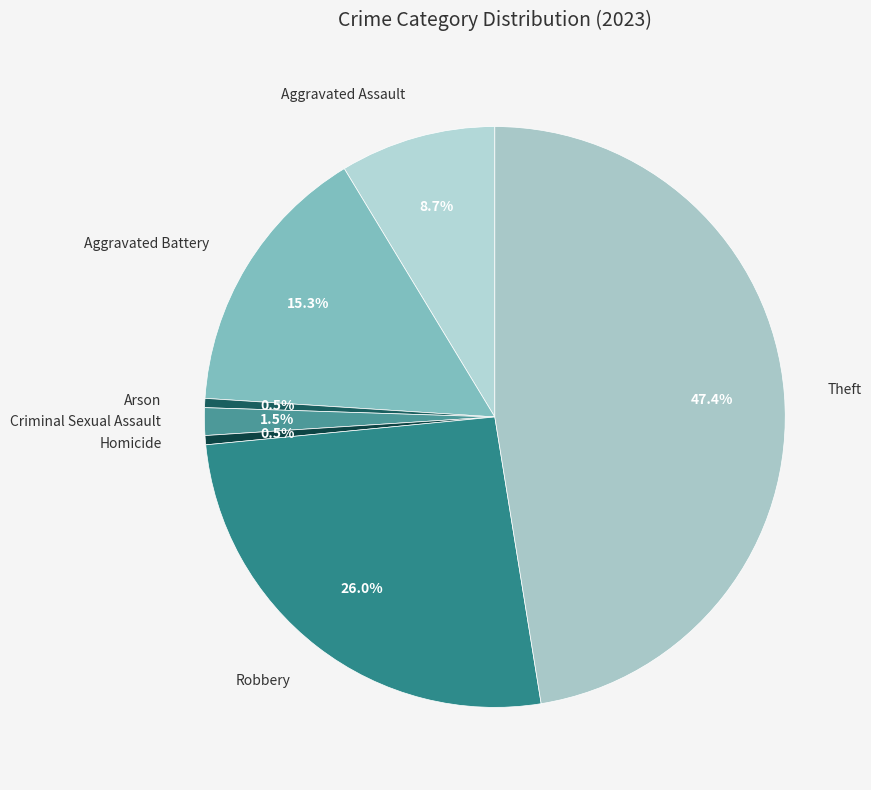

What is the ratio of the value at Theft to the value at Robbery?

1.8